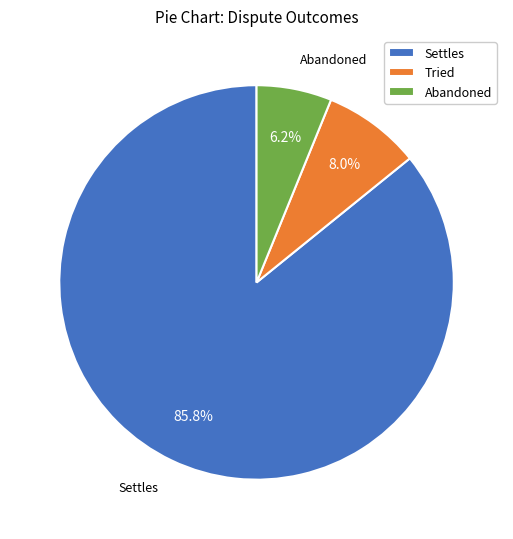

Rank the categories by value from lowest to highest.

Abandoned, Tried, Settles